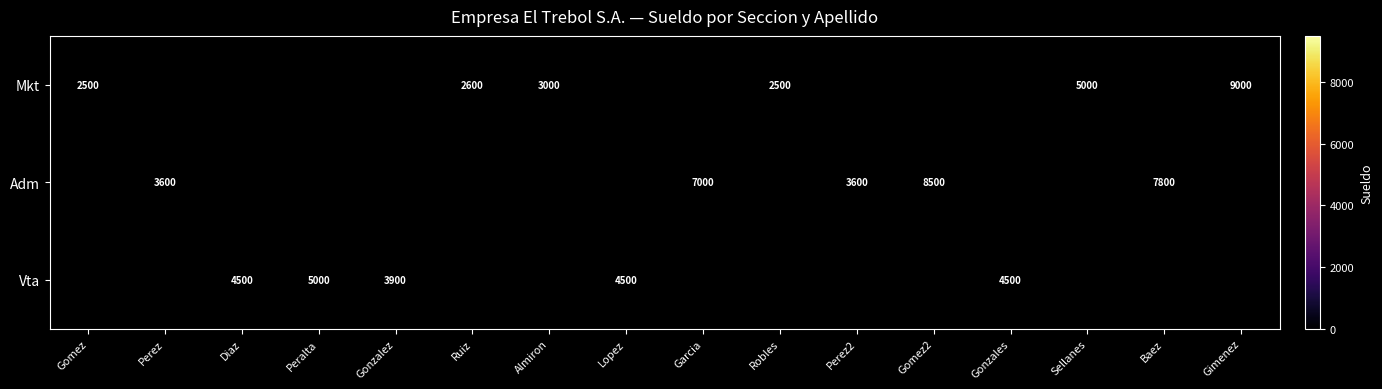

True or false: Adm has a value of 1200 at Perez.

False